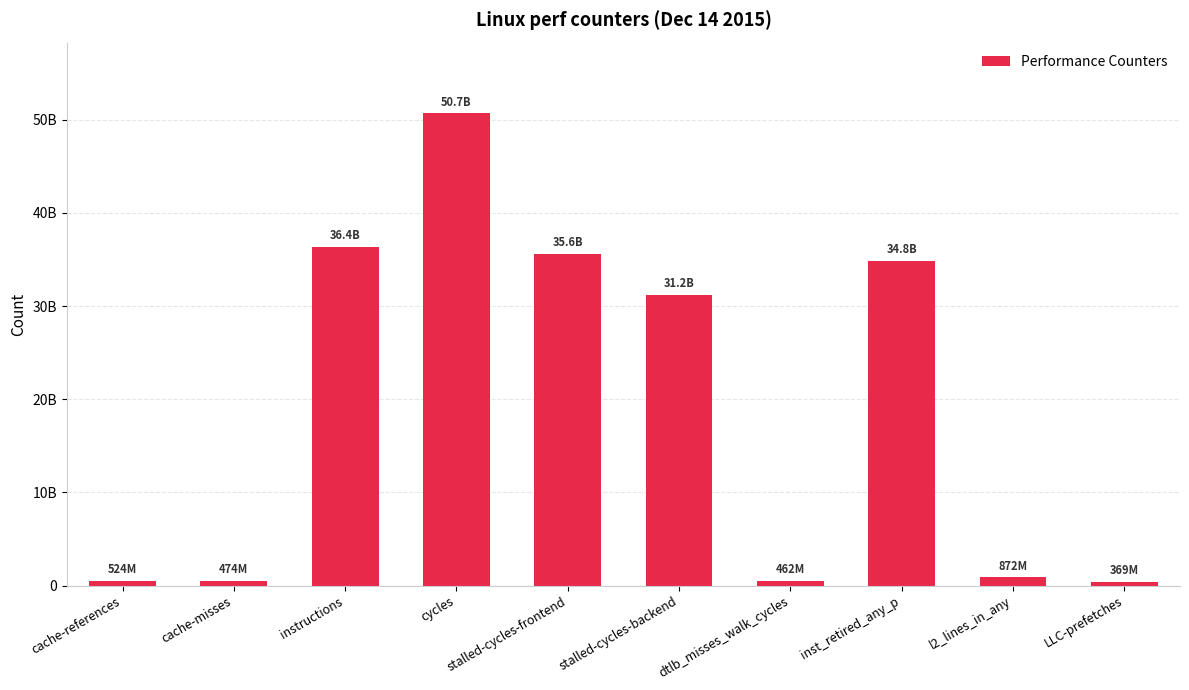

How many values exceed 31198064622?

4